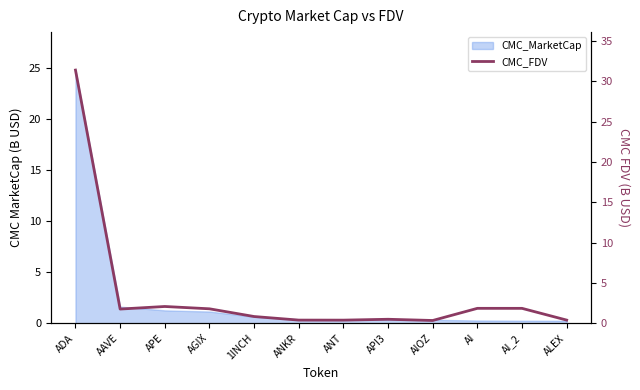

What is the difference between the maximum and minimum values?

31.1